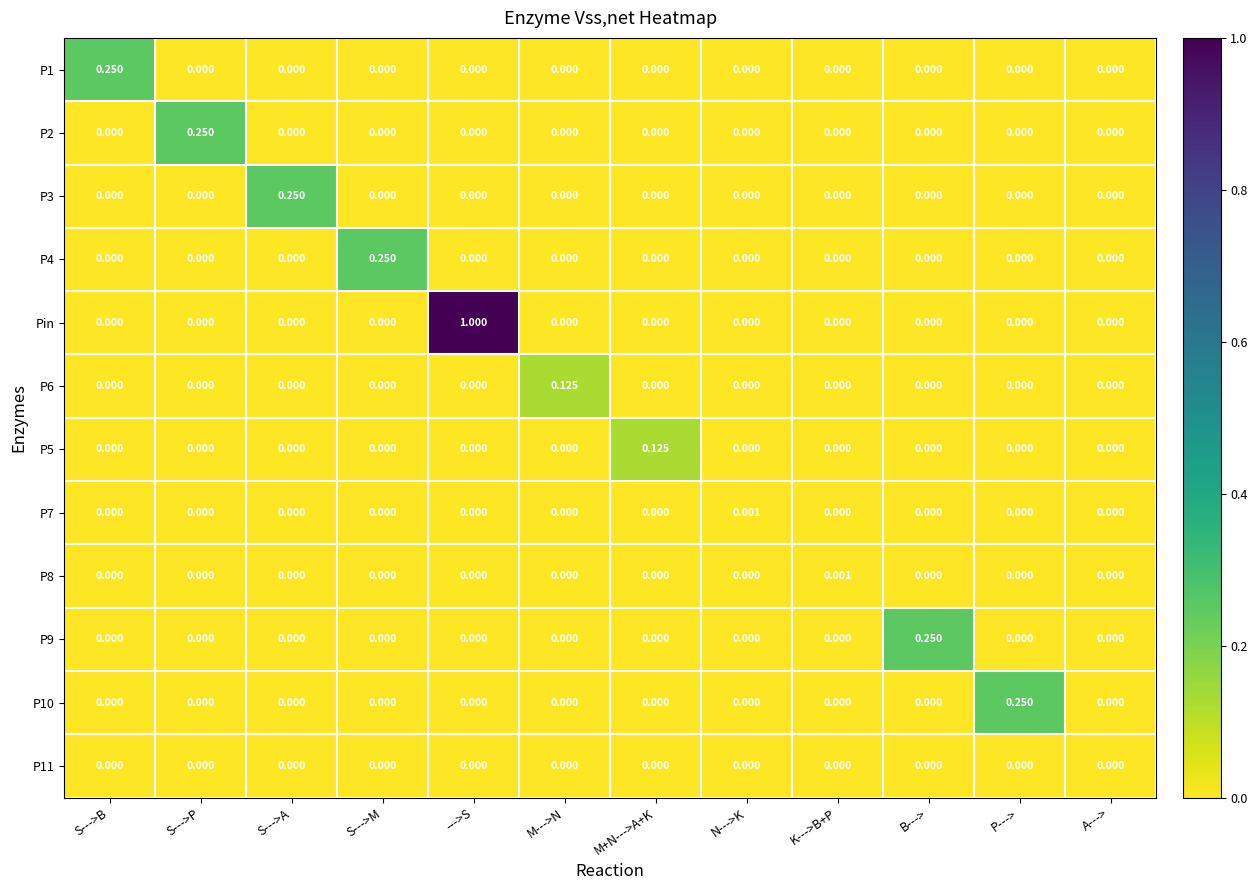

At which label does P6 reach its peak?

M--->N